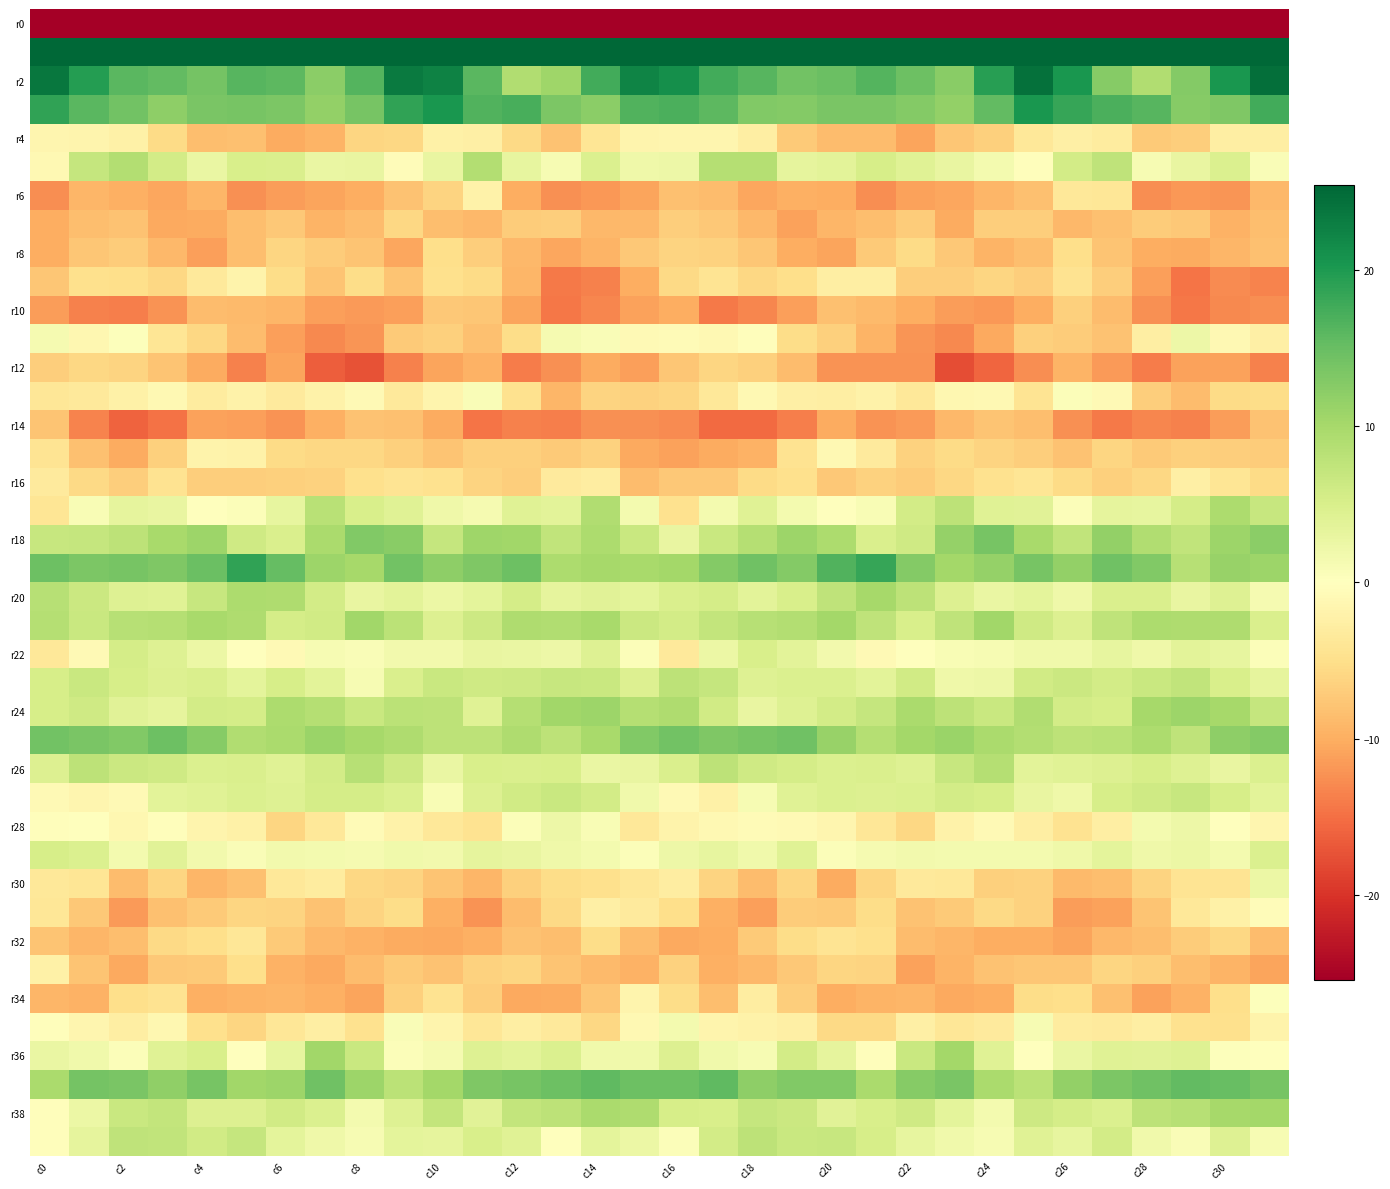

How many series are shown in this chart?

40